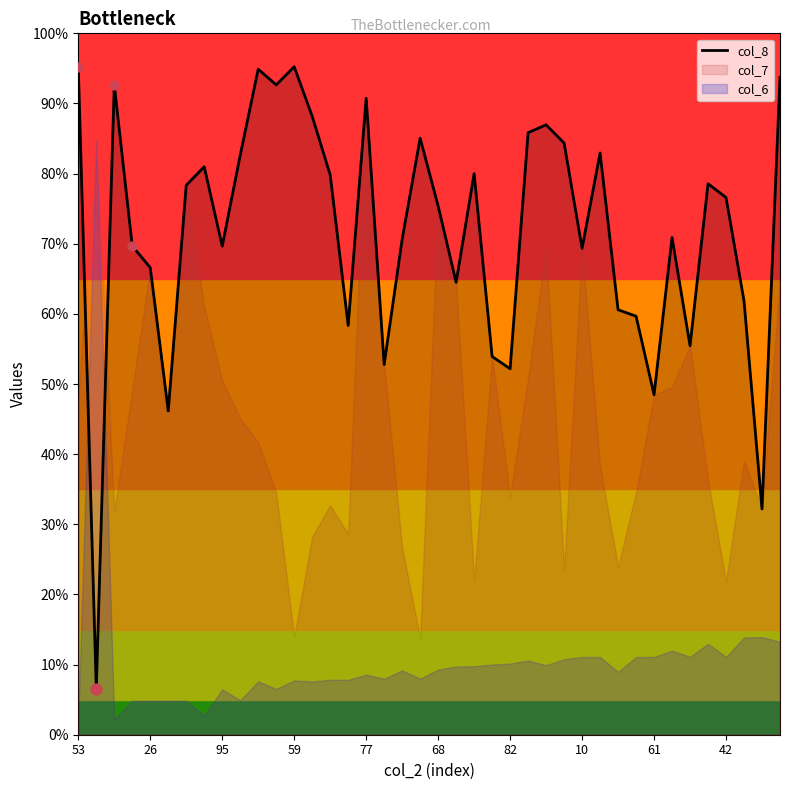

Between 82 and 19, which is larger?

19